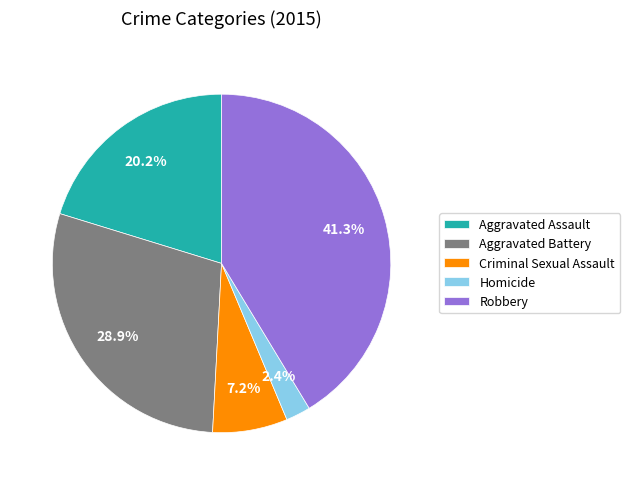

Does Aggravated Battery account for over 50% of the chart?

No